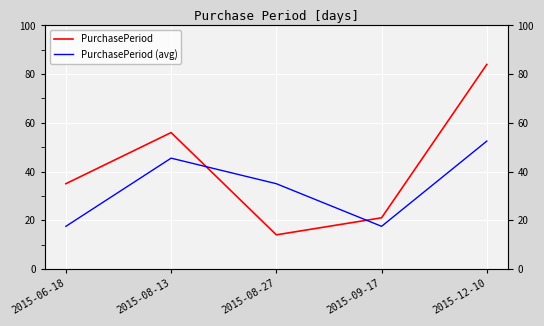

What is the approximate value of PurchasePeriod at 2015-06-18?

35.0